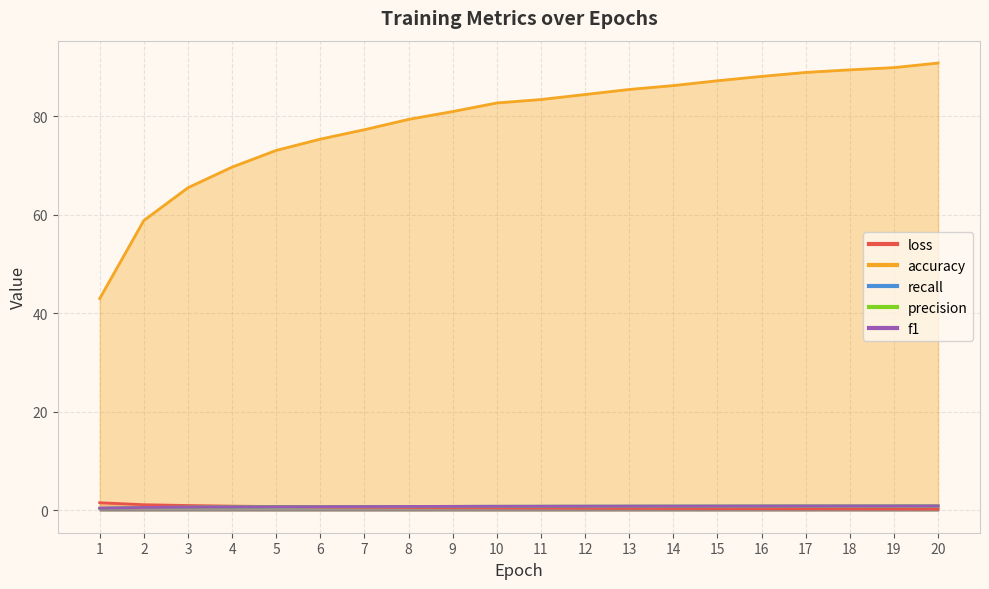

True or false: accuracy and precision intersect in this chart.

False